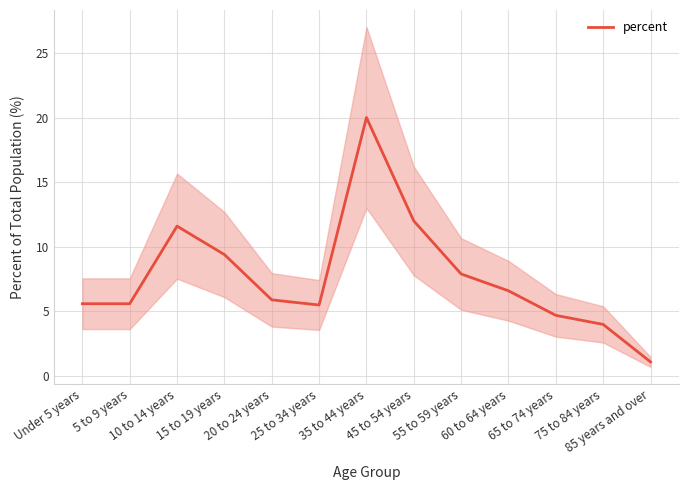

Reading left to right, list all the values displayed in this chart.

5.6	5.6	11.6	9.4	5.9	5.5	20.0	12.0	7.9	6.6	4.7	4.0	1.1